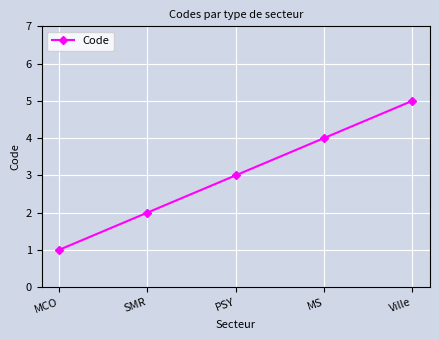

At which label is the value closest to 3?

PSY